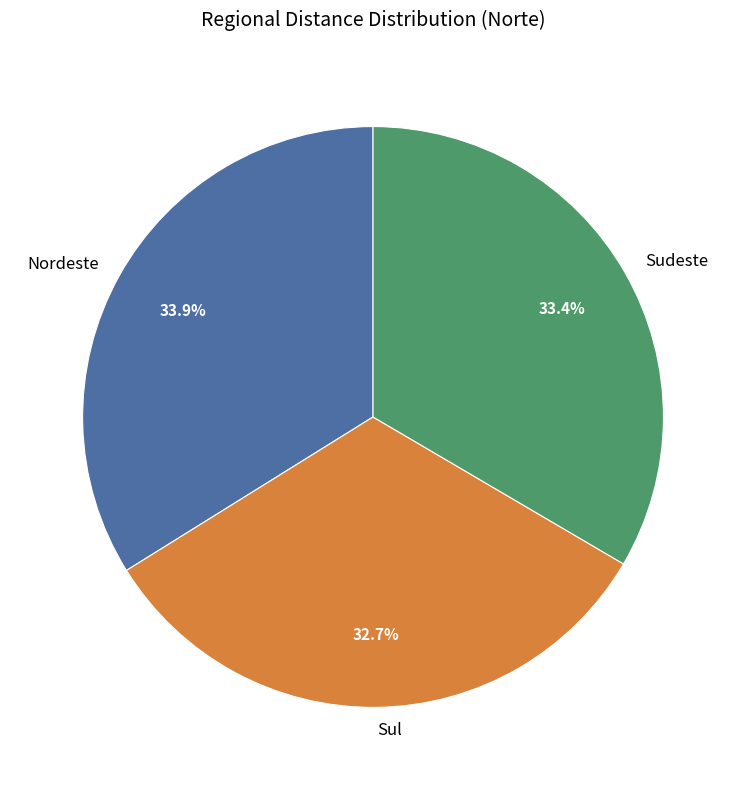

Which category has the smallest portion of the pie?

Sul